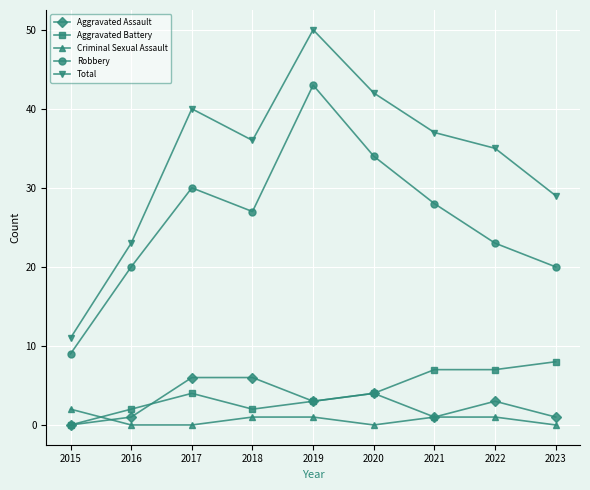

What is the difference between the Total values at 2019 and 2018?

14